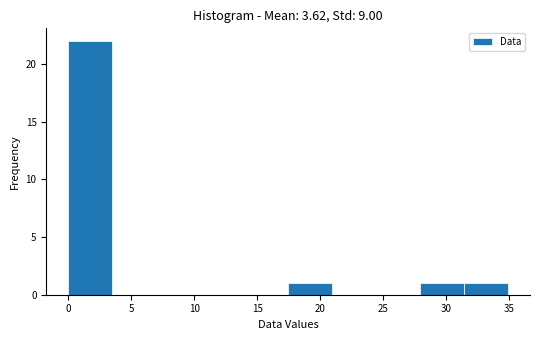

Reading left to right, transcribe this chart: for each bar, give the range it covers on the x-axis and its height. Neither the bar edges nor the heights are printed on the chart, so give them approximately, as read against the axes.

0.0 to 3.5: 22
3.5 to 7.0: 0
7.0 to 10.5: 0
10.5 to 14.0: 0
14.0 to 17.5: 0
17.5 to 21.0: 1
21.0 to 24.5: 0
24.5 to 28.0: 0
28.0 to 31.5: 1
31.5 to 35.0: 1